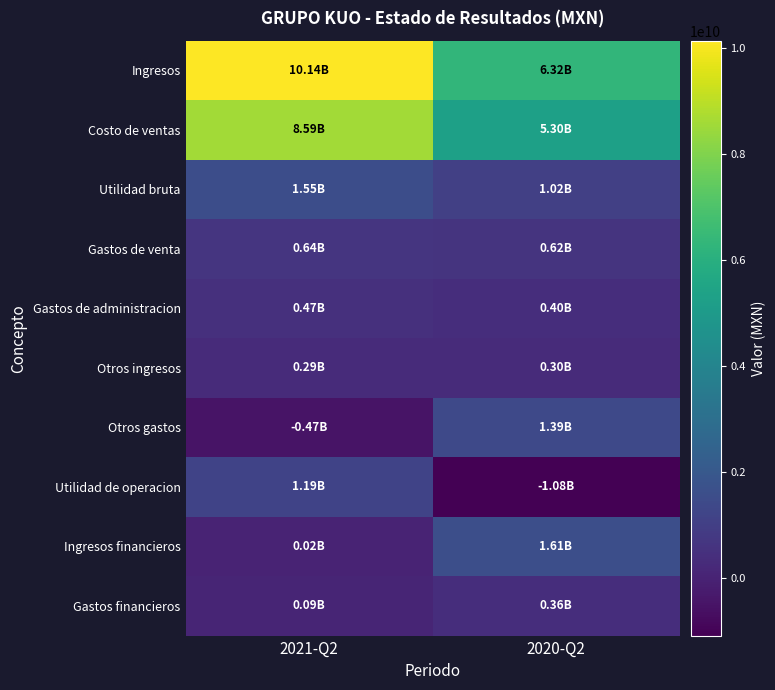

What is the total value across all series at 2020-Q2?

16235051000